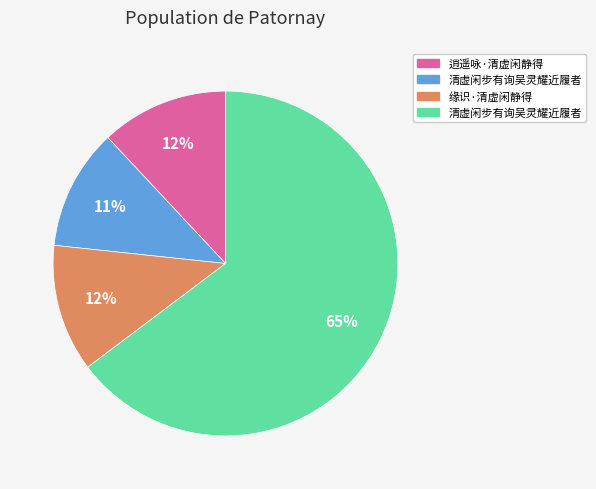

Does any single category account for the majority?

Yes